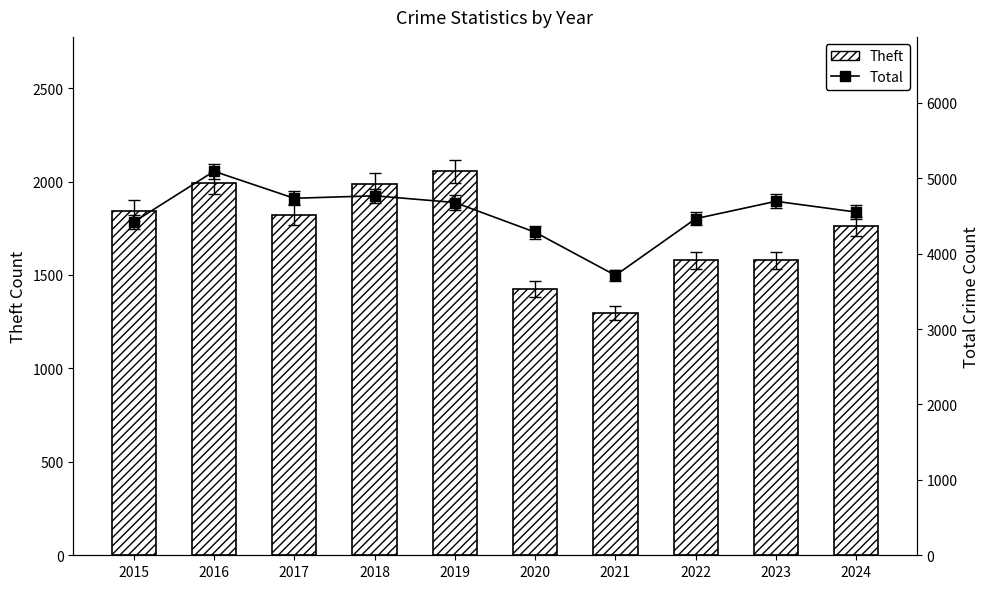

Does the chart contain stacked bars?

No